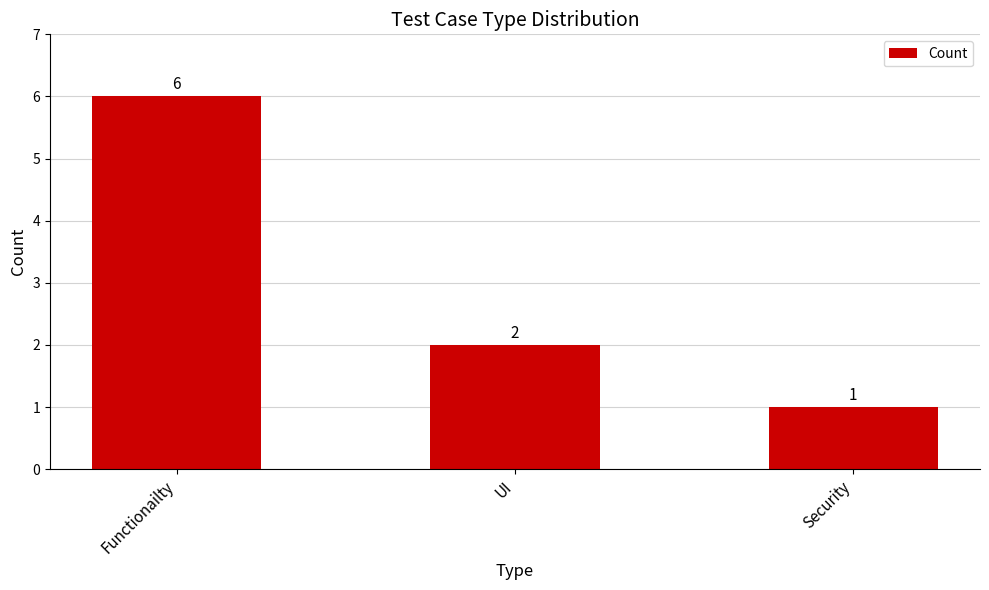

Is it true that the value at Functionailty is 6?

True